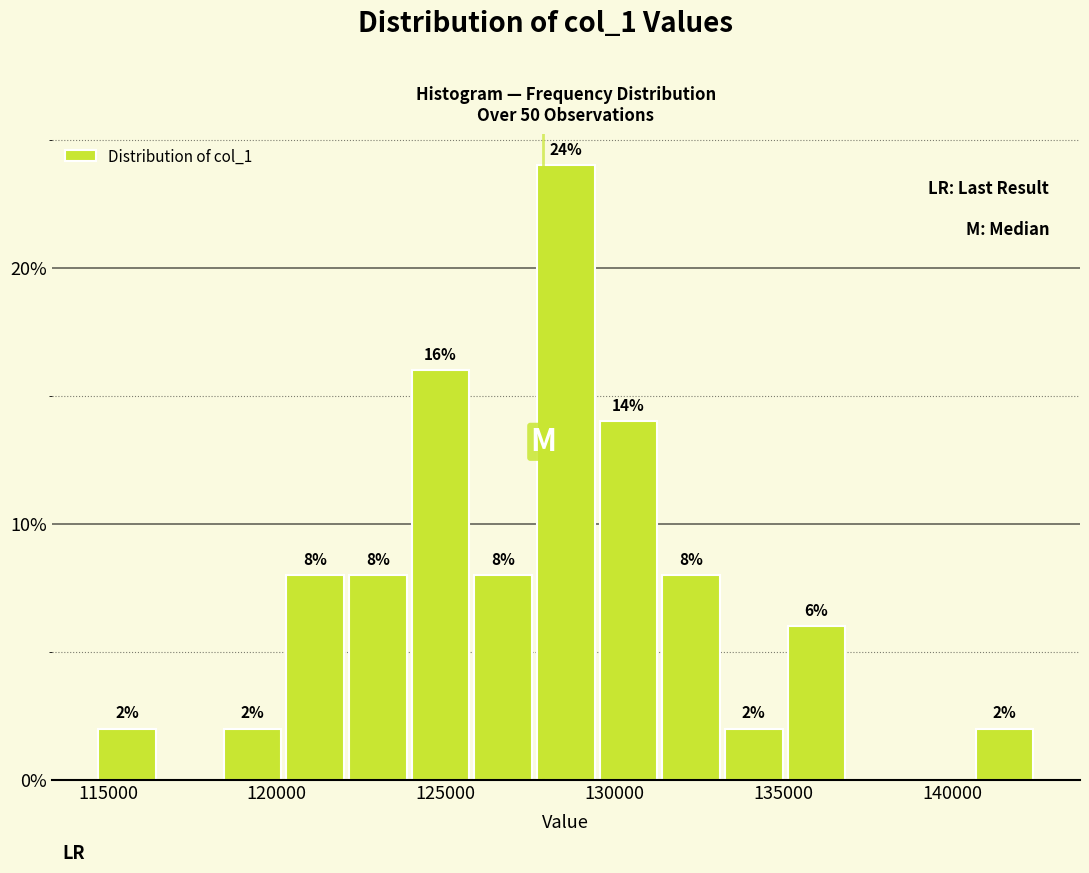

Read against the x-axis, roughly where is the centre of the tallest bar?

128500